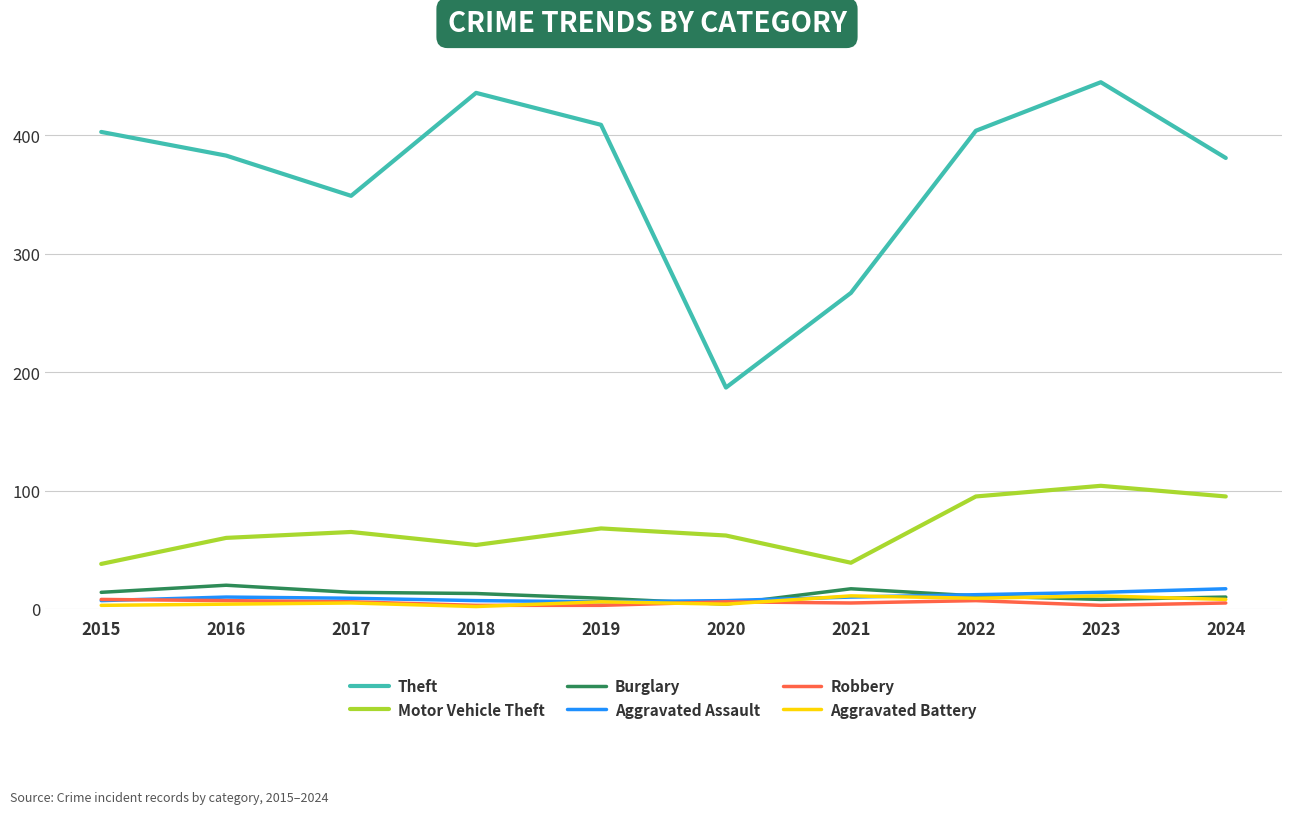

How many categories are shown in the chart?

10